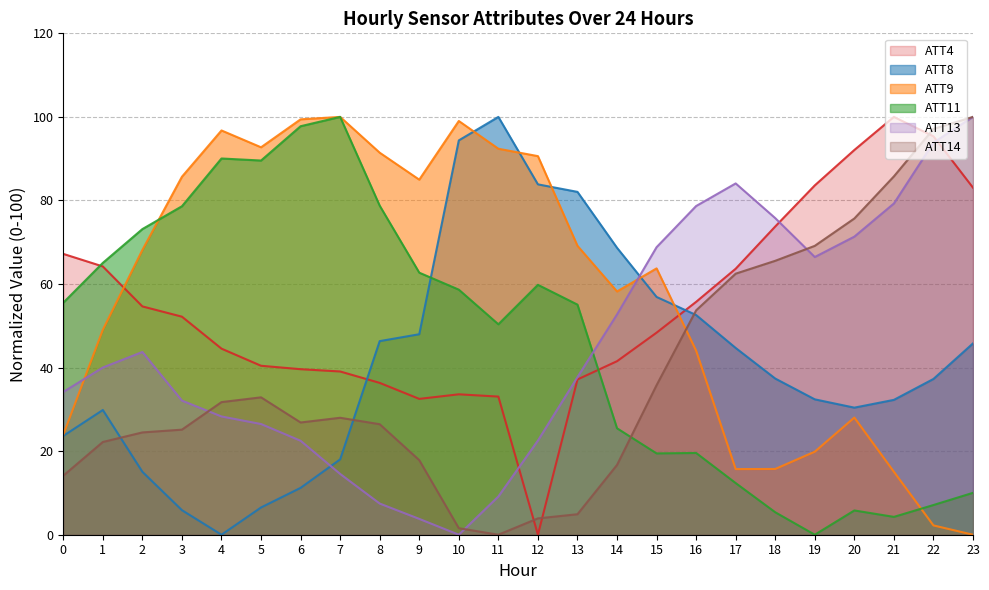

Which series has the largest total across all categories?

ATT9